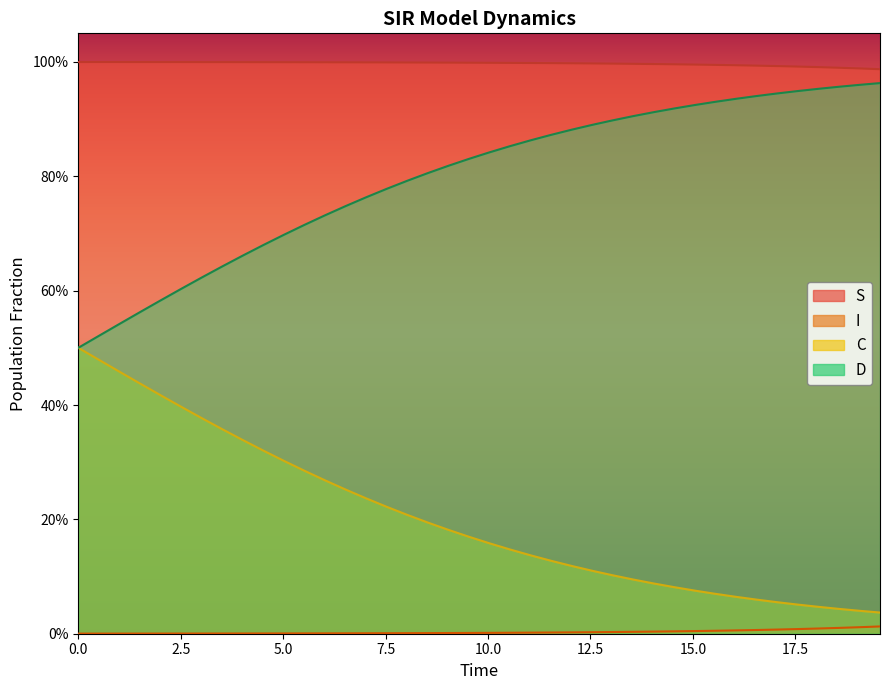

True or false: D has more than 0 interior local peaks.

False